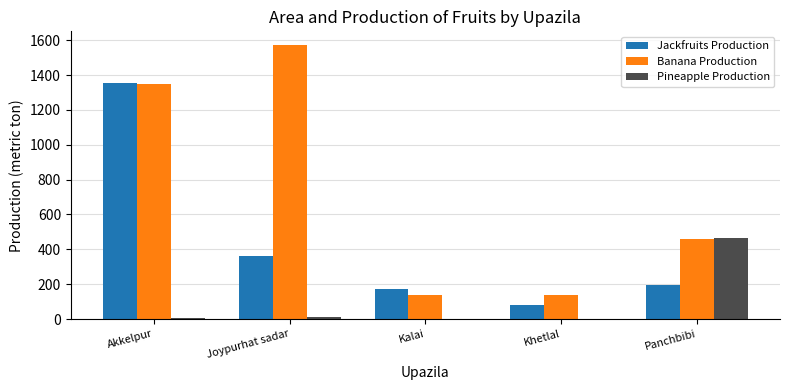

What is the total value across all series at Panchbibi?

1120